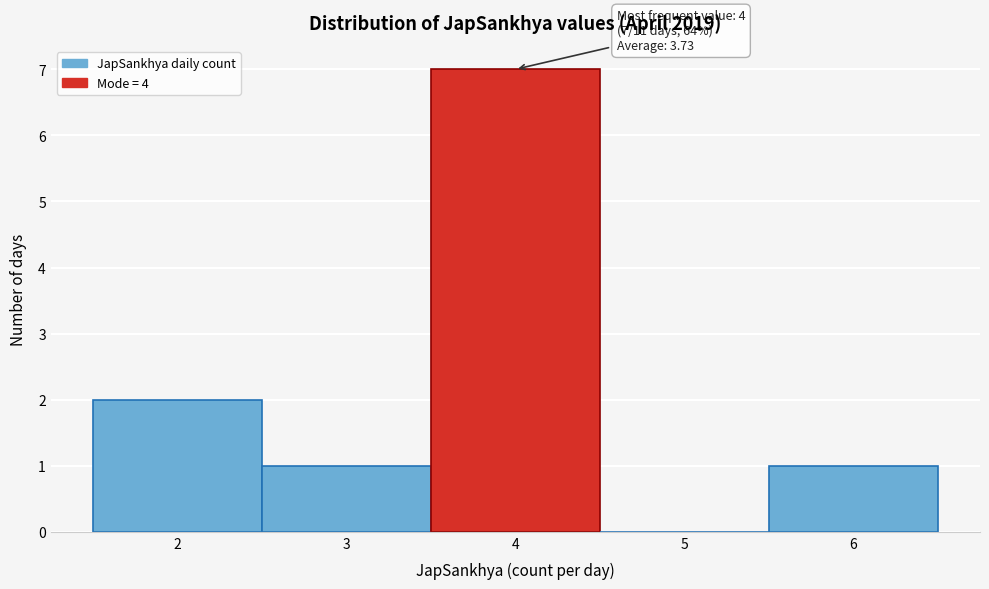

Over which range of the x-axis is the bar tallest?

3.5 to 4.5